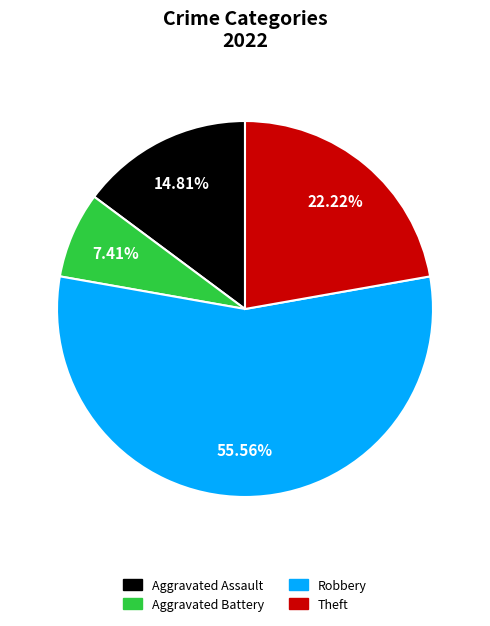

Approximately how many times larger is the value at Theft compared to Robbery?

0.4